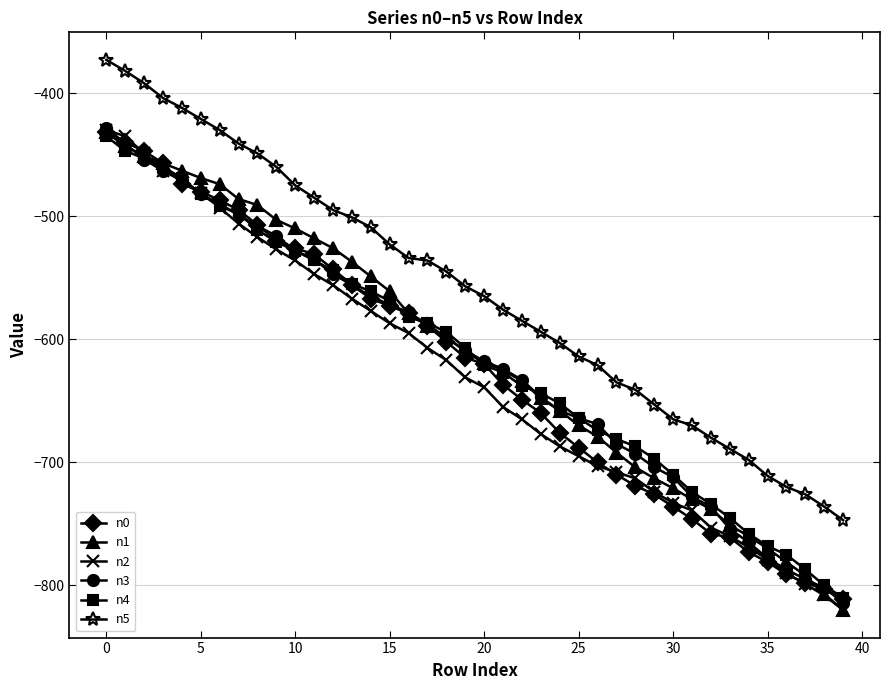

What is the maximum value shown in the chart?

-373